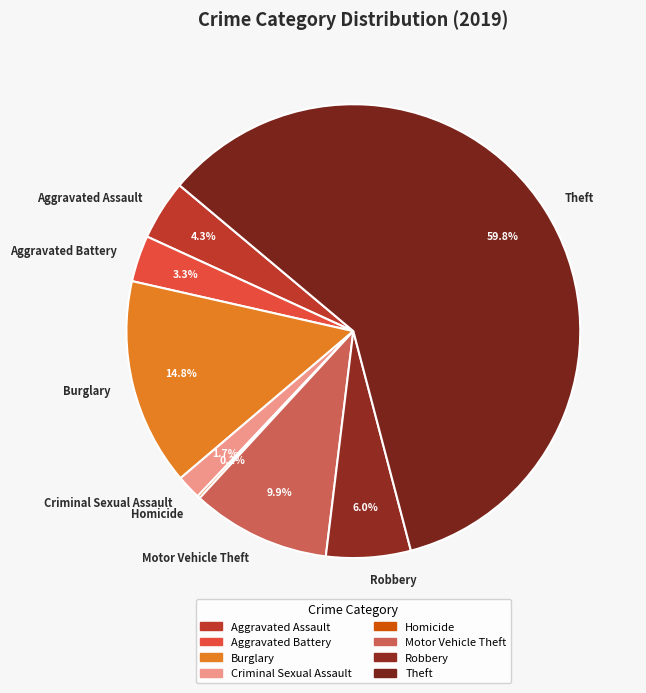

What portion of the pie excludes Theft?

40.2%